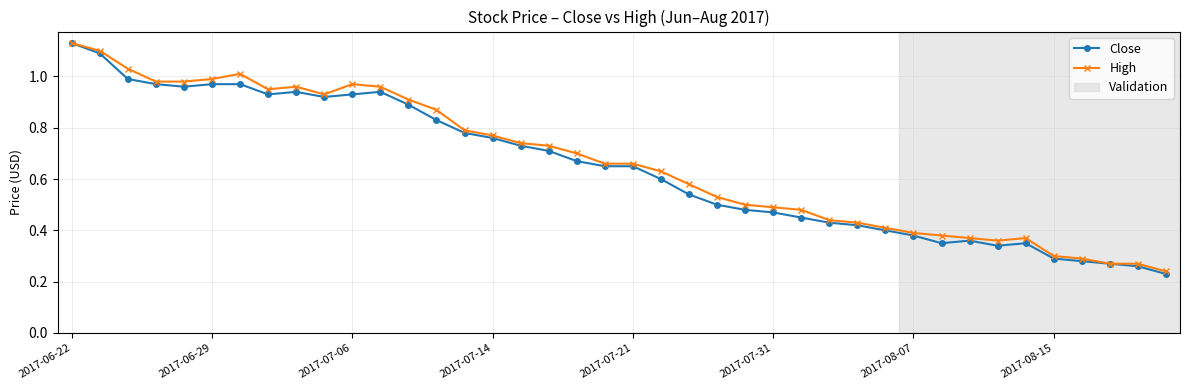

How many data points does each series have?

40